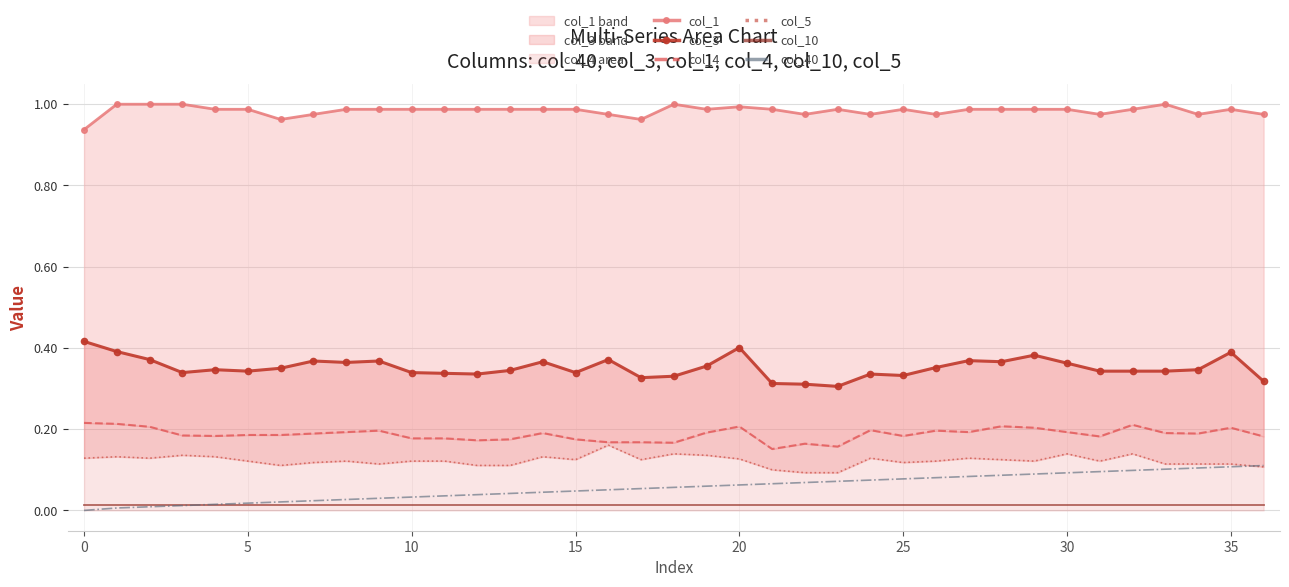

True or false: col_4 and col_10 cross at least once.

False